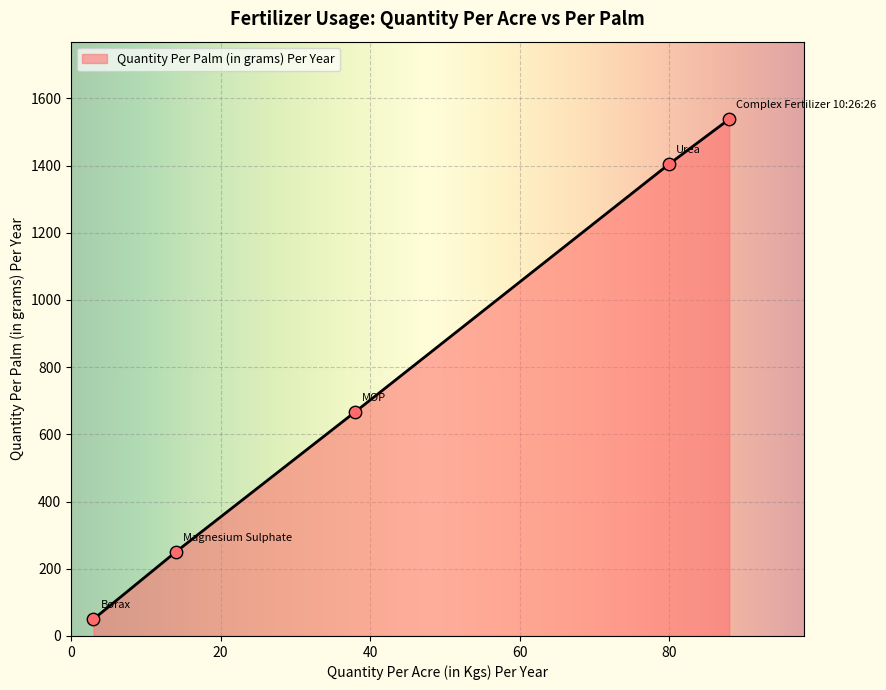

True or false: the data has more than 0 interior local peaks.

False